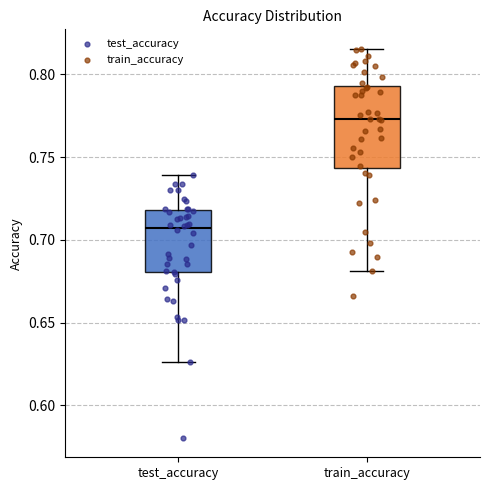

Reading left to right, transcribe this box plot: for each box, give where its median line is, the range the box spans, and where its two whiskers end, as read against the y-axis. The values are not printed on the chart, so give them approximately, as read against the axis.

test_accuracy: median 0.705, box 0.680 to 0.720, whiskers 0.625 to 0.740
train_accuracy: median 0.775, box 0.745 to 0.795, whiskers 0.680 to 0.815